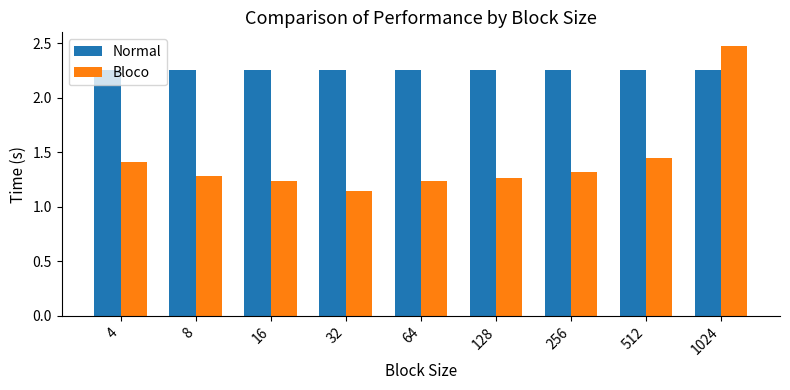

What is the difference between the second highest and minimum values in the Bloco series?

0.3